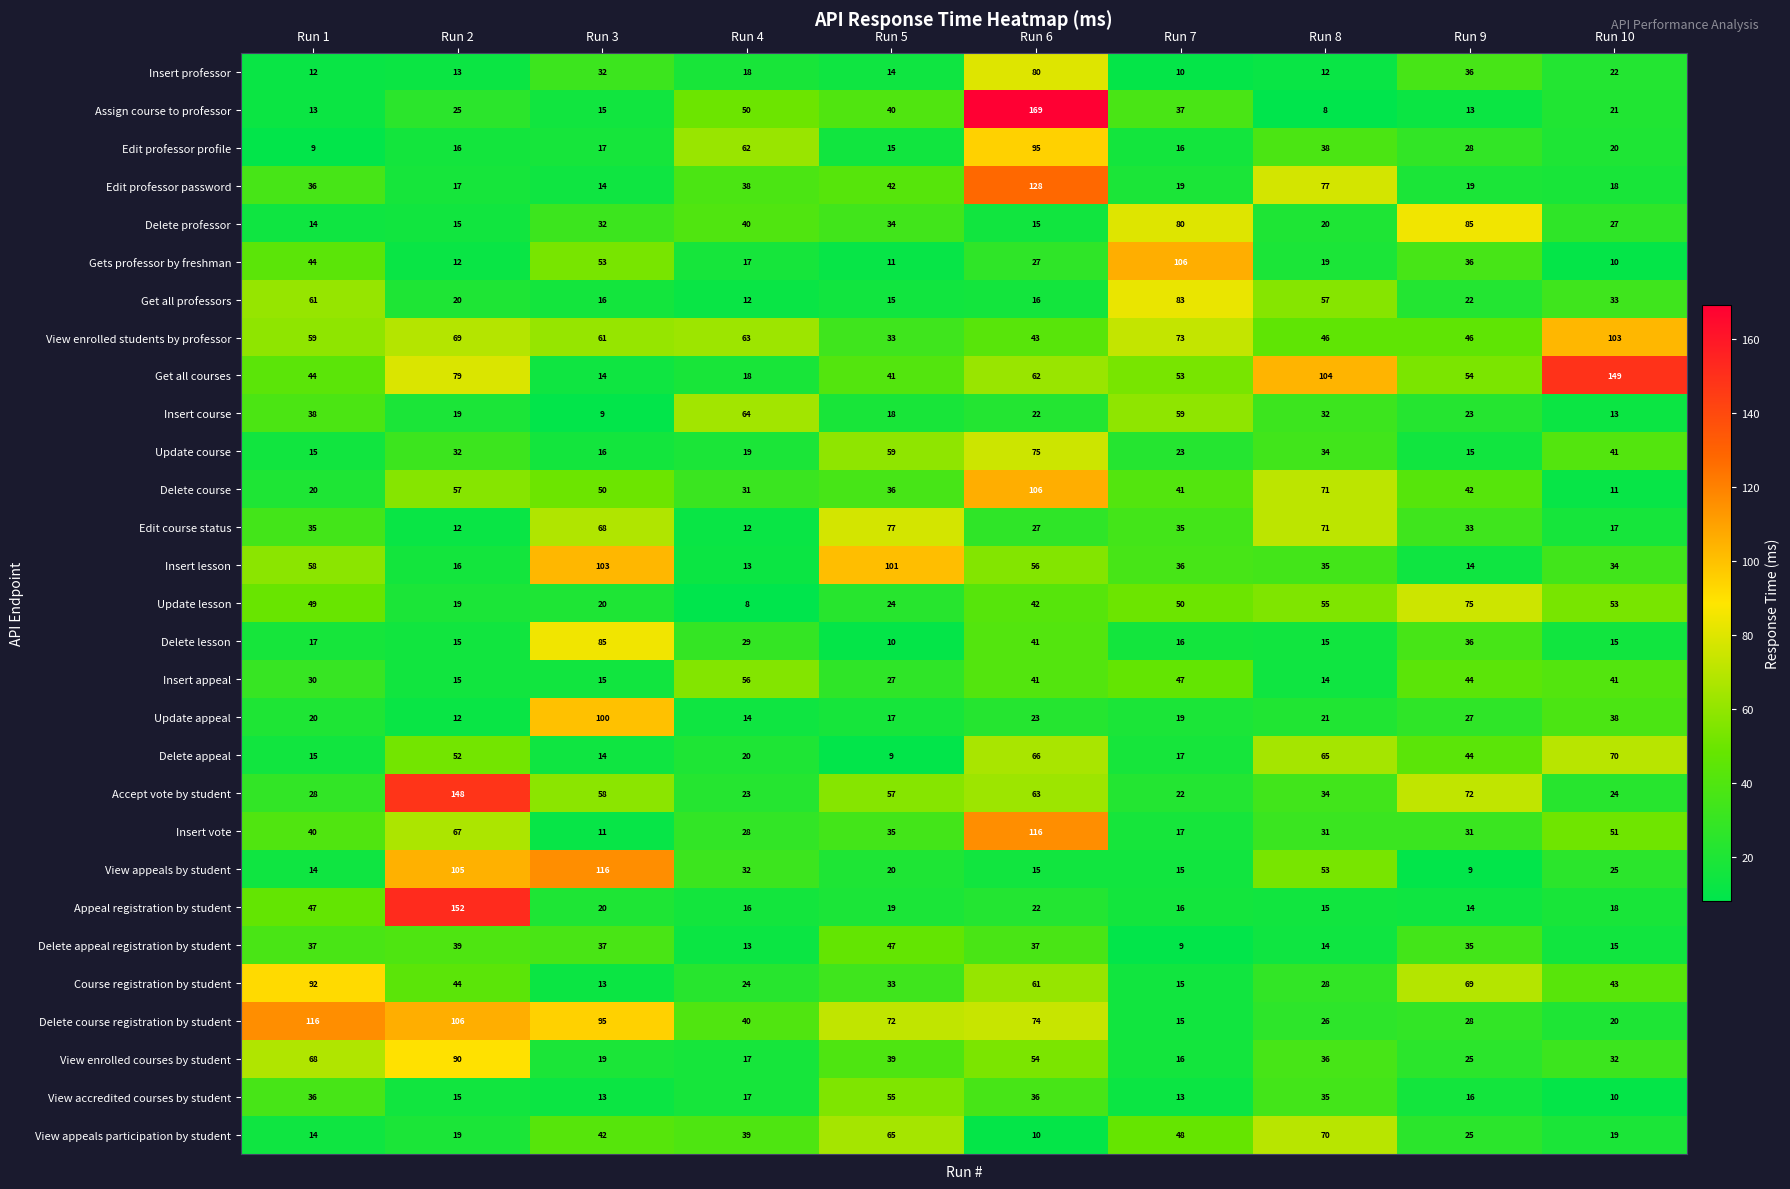

Is the value of Delete appeal at Run 7 greater than the value of Edit professor profile at Run 6?

No